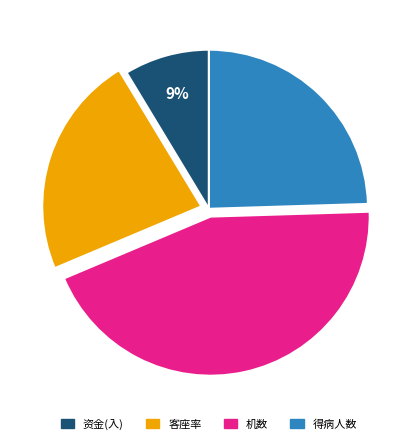

To the nearest percent, what is the difference between the 资金(入) and 机数 slice percentages?

35%